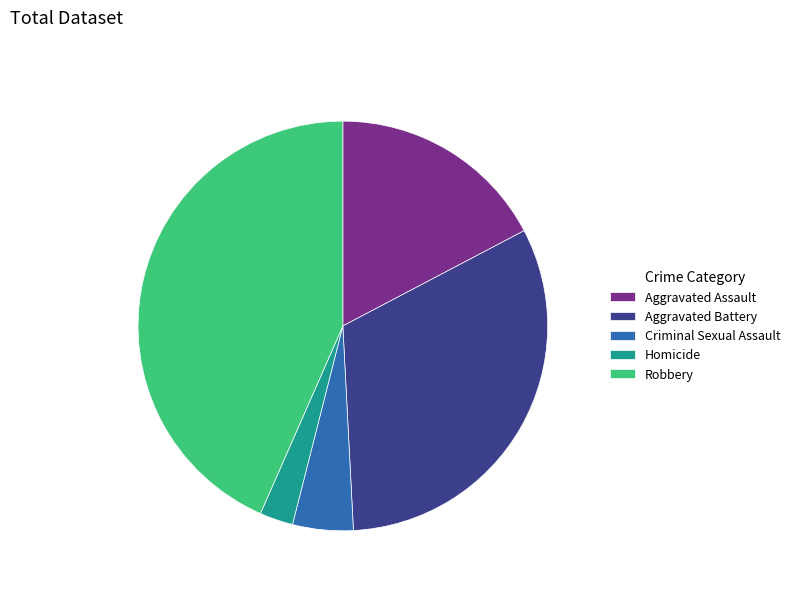

True or false: Aggravated Battery accounts for 32% of the total.

True